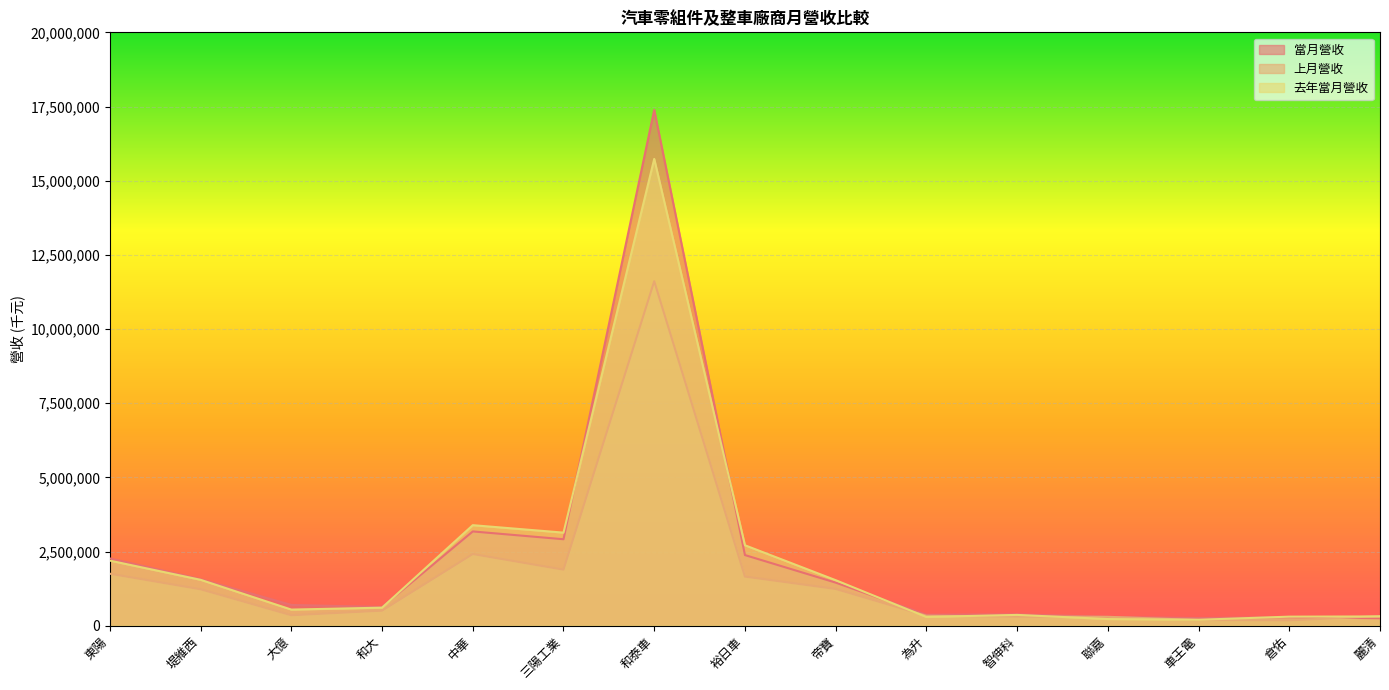

At which label does 去年當月營收 reach its peak?

和泰車